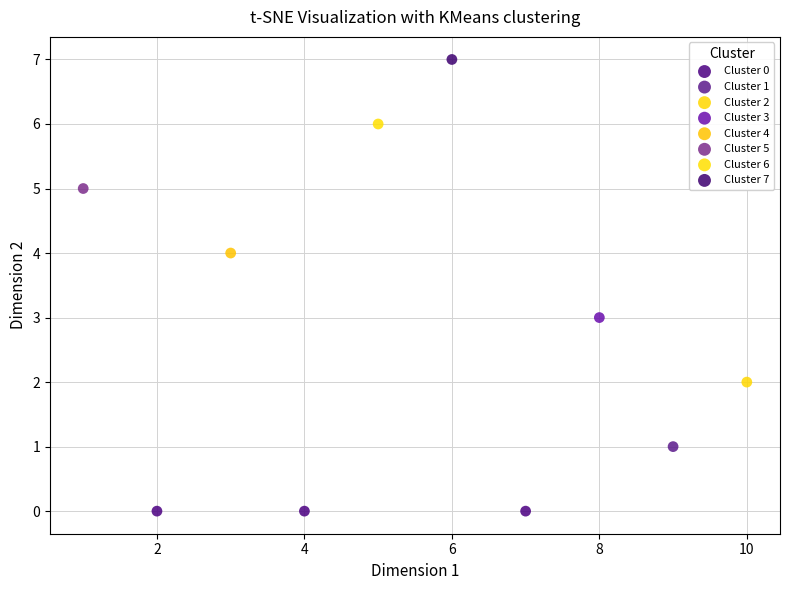

Which series reaches the maximum Y coordinate?

Cluster 7